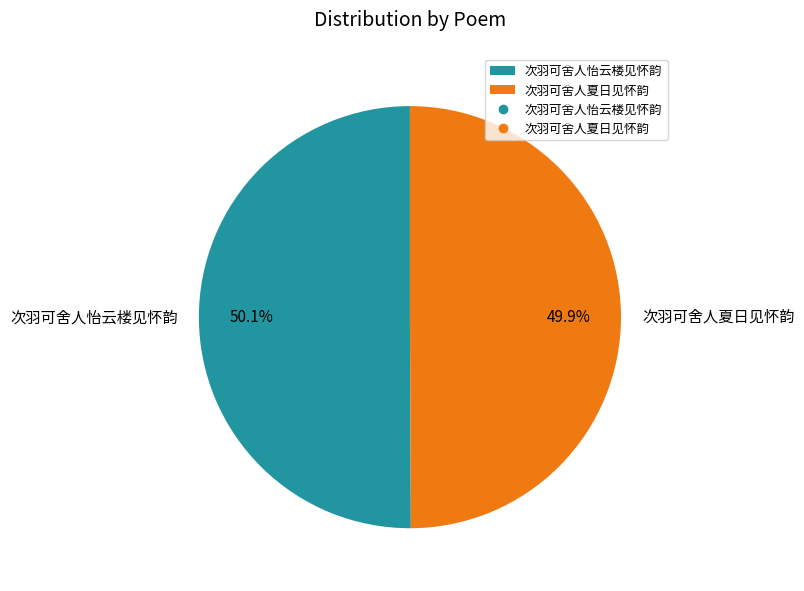

To the nearest percent, what percentage of the pie is 次羽可舍人夏日见怀韵?

50%